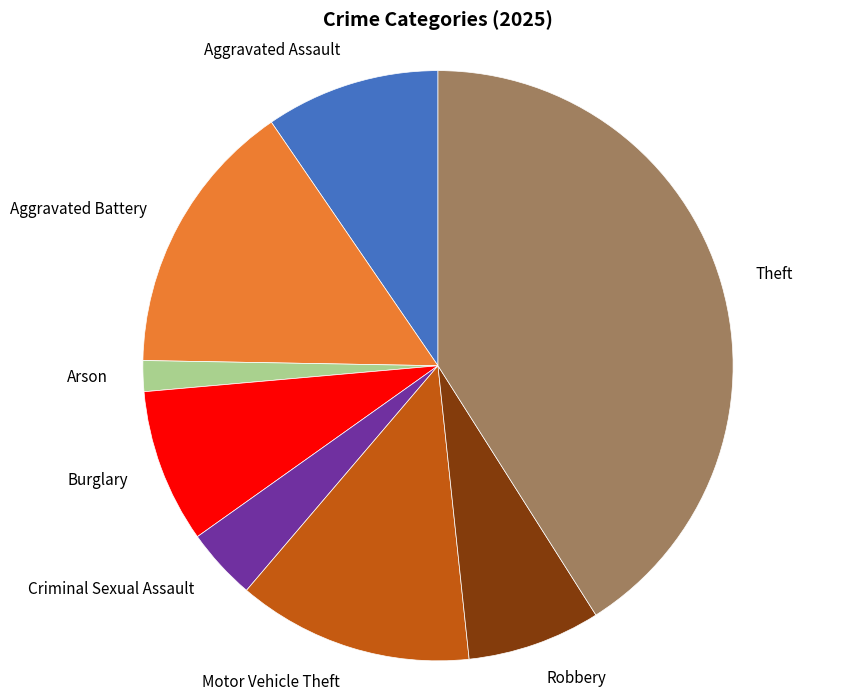

Combined, do Arson and Burglary account for over 50%?

No